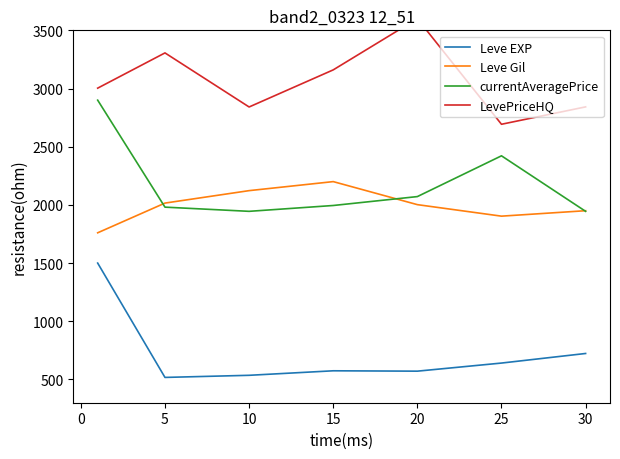

True or false: Leve EXP and LevePriceHQ cross at least once.

False